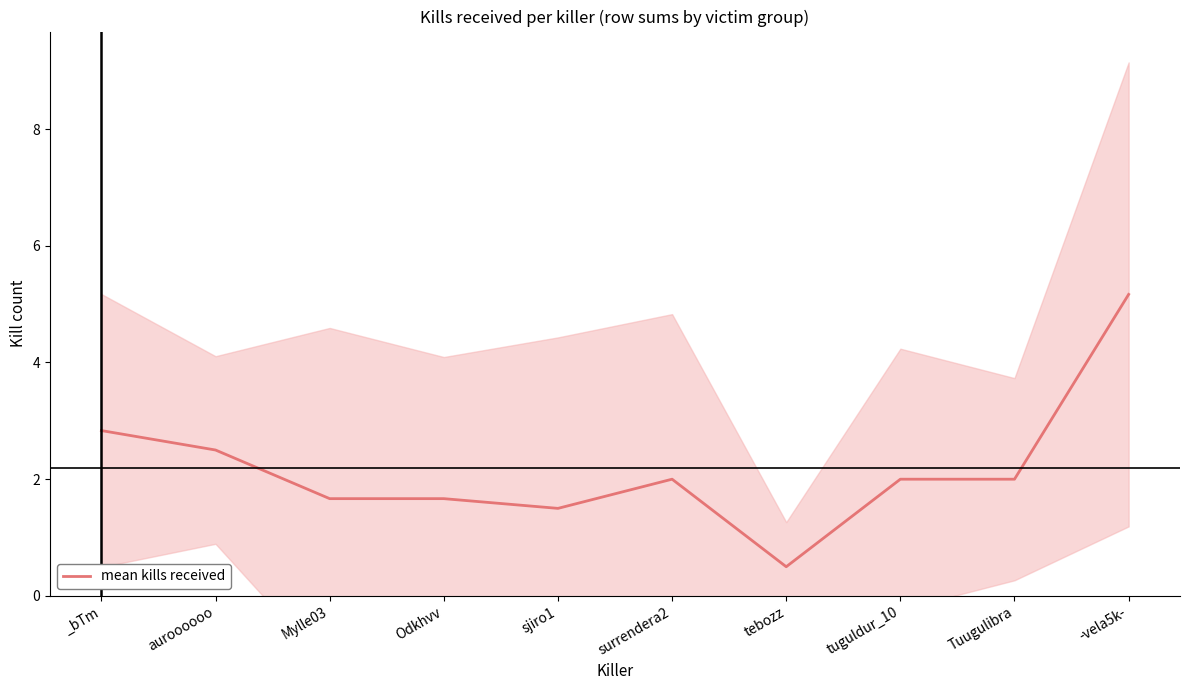

Where is the data nearest to the value 2?

surrendera2